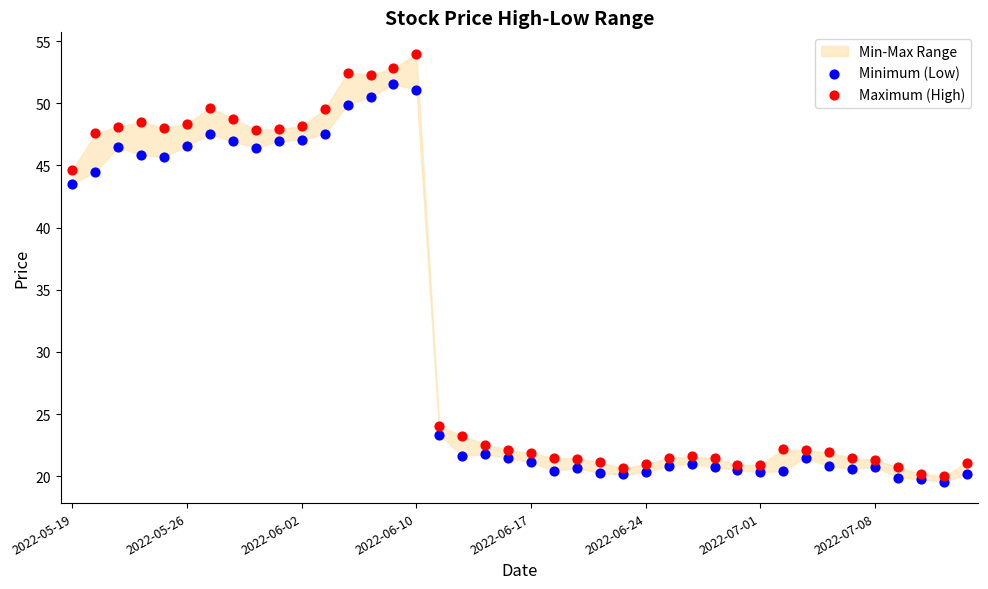

Across all data points, what is the range of Y values (max minus min)?

34.4